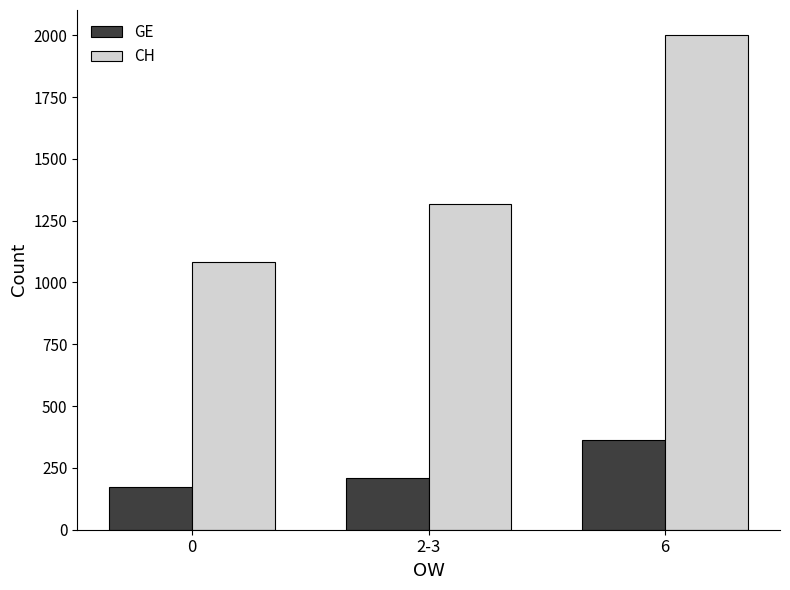

How many groups of bars are there?

3